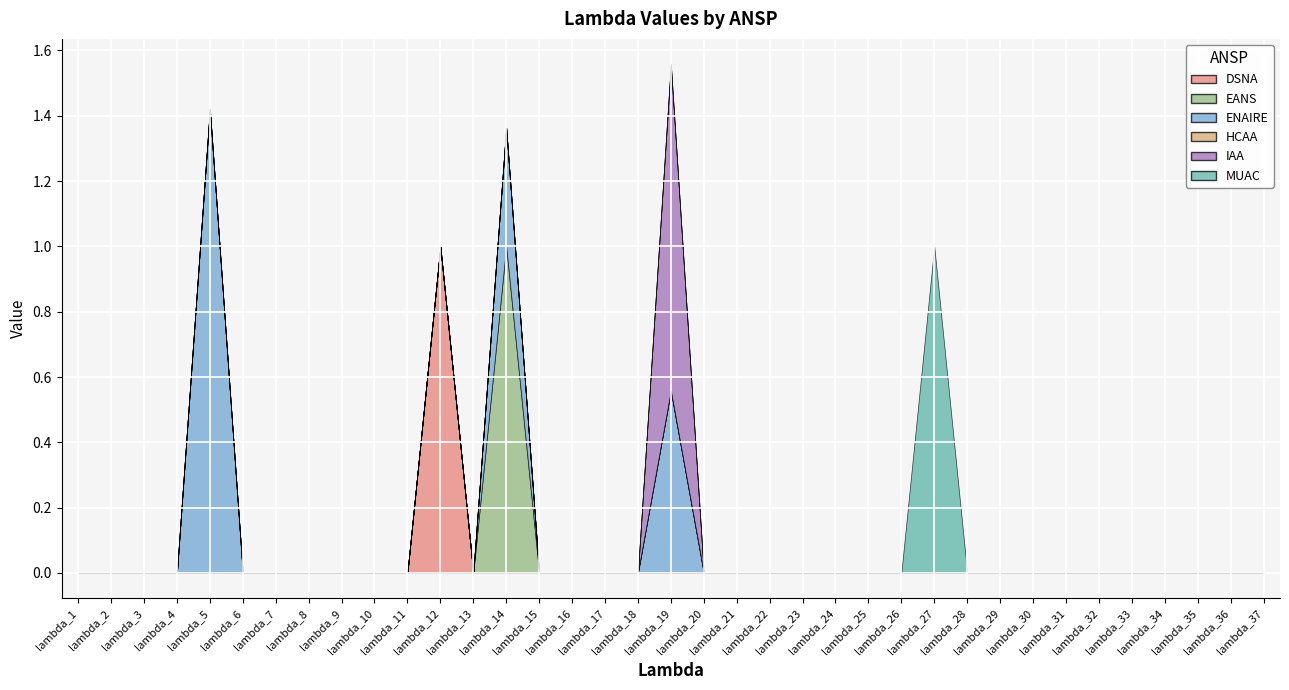

Reading left to right, transcribe all the data shown in this chart.

DSNA: 0.0	0.0	0.0	0.0	0.0	0.0	0.0	0.0	0.0	0.0	0.0	1.0	0.0	0.0	0.0	0.0	0.0	0.0	0.0	0.0	0.0	0.0	0.0	0.0	0.0	0.0	0.0	0.0	0.0	0.0	0.0	0.0	0.0	0.0	0.0	0.0	0.0
EANS: 0.0	0.0	0.0	0.0	0.0	0.0	0.0	0.0	0.0	0.0	0.0	0.0	0.0	1.0	0.0	0.0	0.0	0.0	0.0	0.0	0.0	0.0	0.0	0.0	0.0	0.0	0.0	0.0	0.0	0.0	0.0	0.0	0.0	0.0	0.0	0.0	0.0
ENAIRE: 0.0	0.0	0.0	0.0	1.4	0.0	0.0	0.0	0.0	0.0	0.0	0.0	0.0	0.4	0.0	0.0	0.0	0.0	0.6	0.0	0.0	0.0	0.0	0.0	0.0	0.0	0.0	0.0	0.0	0.0	0.0	0.0	0.0	0.0	0.0	0.0	0.0
HCAA: 0.0	0.0	0.0	0.0	0.0	0.0	0.0	0.0	0.0	0.0	0.0	0.0	0.0	0.0	0.0	0.0	0.0	0.0	0.0	0.0	0.0	0.0	0.0	0.0	0.0	0.0	0.0	0.0	0.0	0.0	0.0	0.0	0.0	0.0	0.0	0.0	0.0
IAA: 0.0	0.0	0.0	0.0	0.0	0.0	0.0	0.0	0.0	0.0	0.0	0.0	0.0	0.0	0.0	0.0	0.0	0.0	1.0	0.0	0.0	0.0	0.0	0.0	0.0	0.0	0.0	0.0	0.0	0.0	0.0	0.0	0.0	0.0	0.0	0.0	0.0
MUAC: 0.0	0.0	0.0	0.0	0.0	0.0	0.0	0.0	0.0	0.0	0.0	0.0	0.0	0.0	0.0	0.0	0.0	0.0	0.0	0.0	0.0	0.0	0.0	0.0	0.0	0.0	1.0	0.0	0.0	0.0	0.0	0.0	0.0	0.0	0.0	0.0	0.0